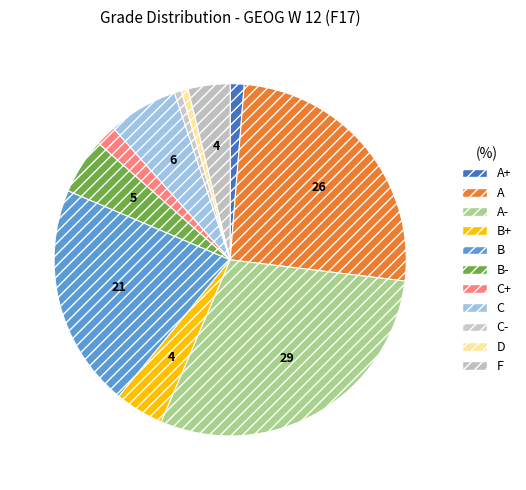

Is there a majority slice in this chart?

No